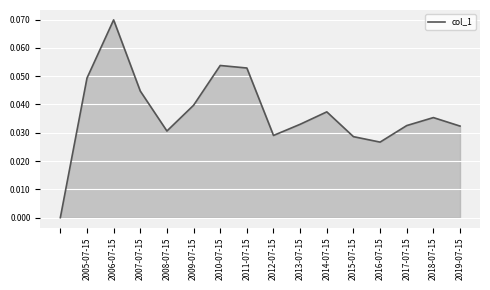

How many lines are shown in the chart?

1